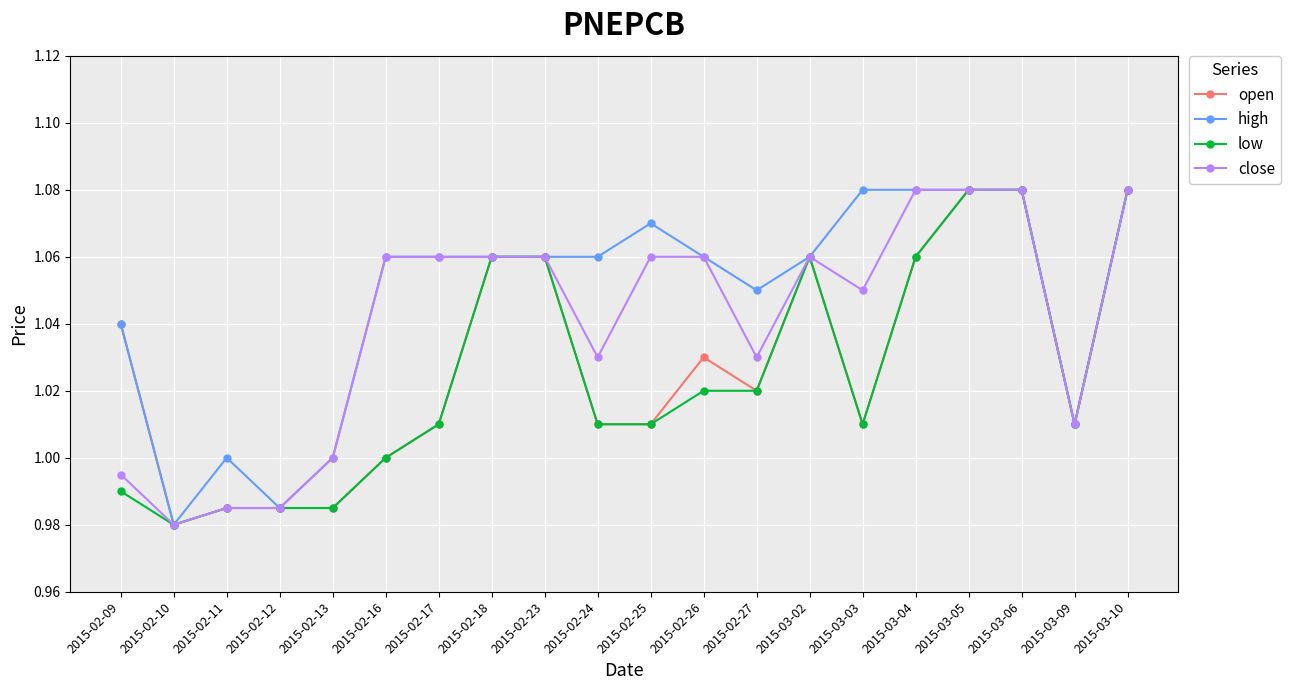

What is the label of the 6th point from the left?

2015-02-16